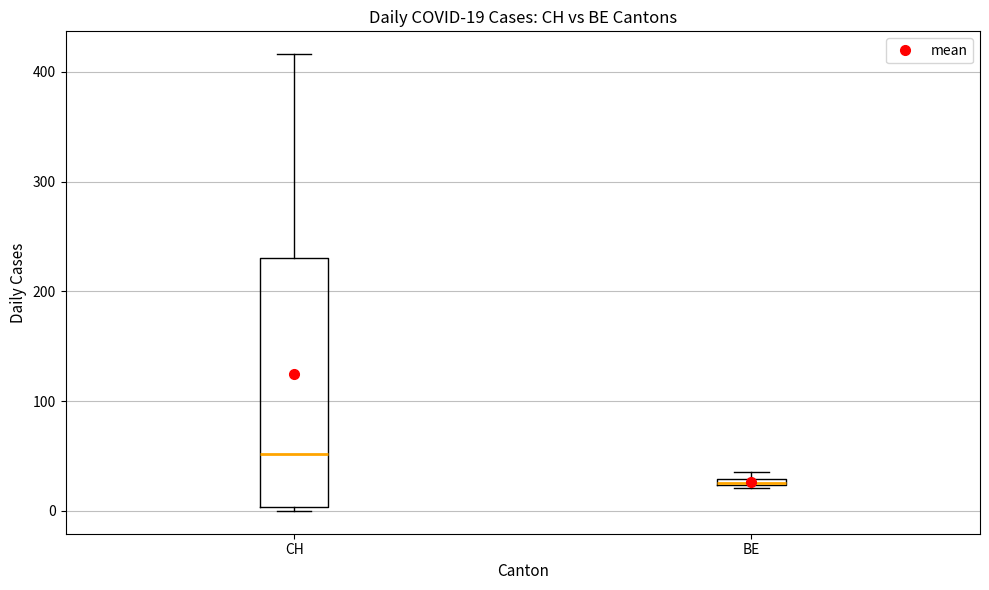

Which box is the tallest, from its lower edge to its upper edge?

CH